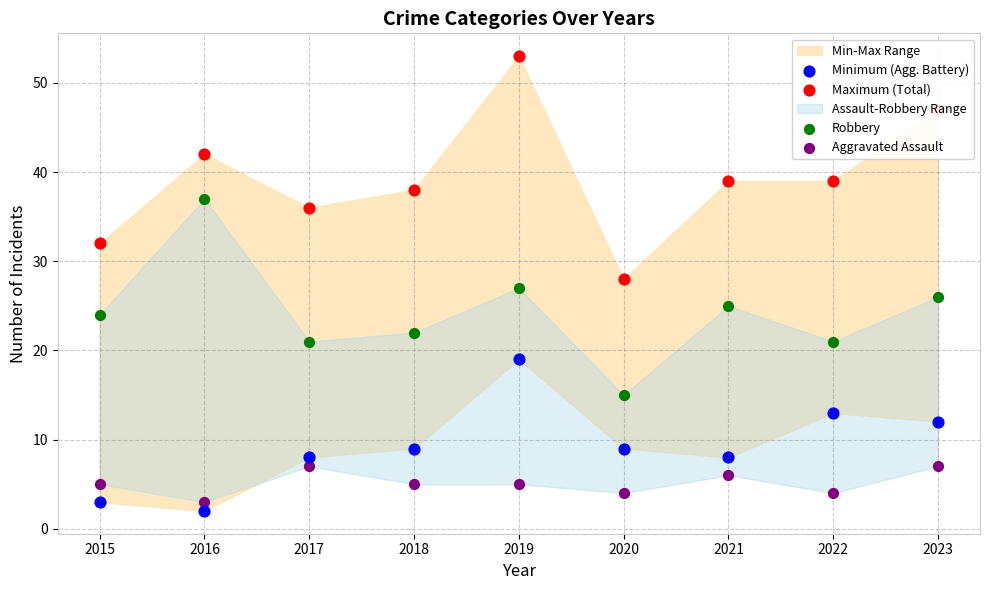

Which series has the largest total across all categories?

Maximum (Total)